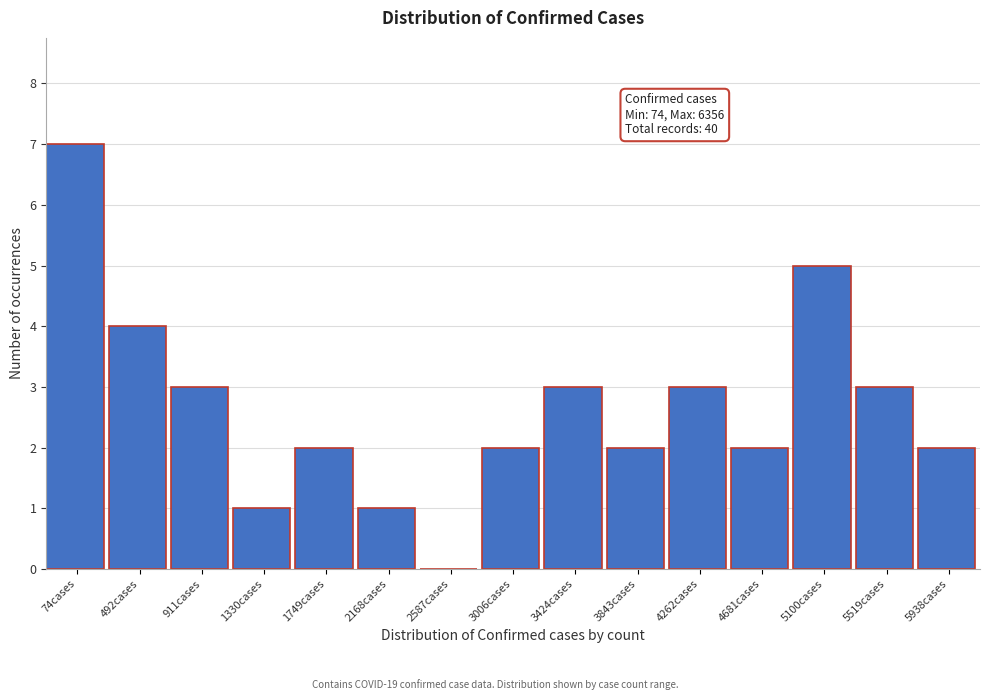

Reading right to left, what are all the values shown in this chart?

5938cases=2	5519cases=3	5100cases=5	4681cases=2	4262cases=3	3843cases=2	3424cases=3	3006cases=2	2587cases=0	2168cases=1	1749cases=2	1330cases=1	911cases=3	492cases=4	74cases=7